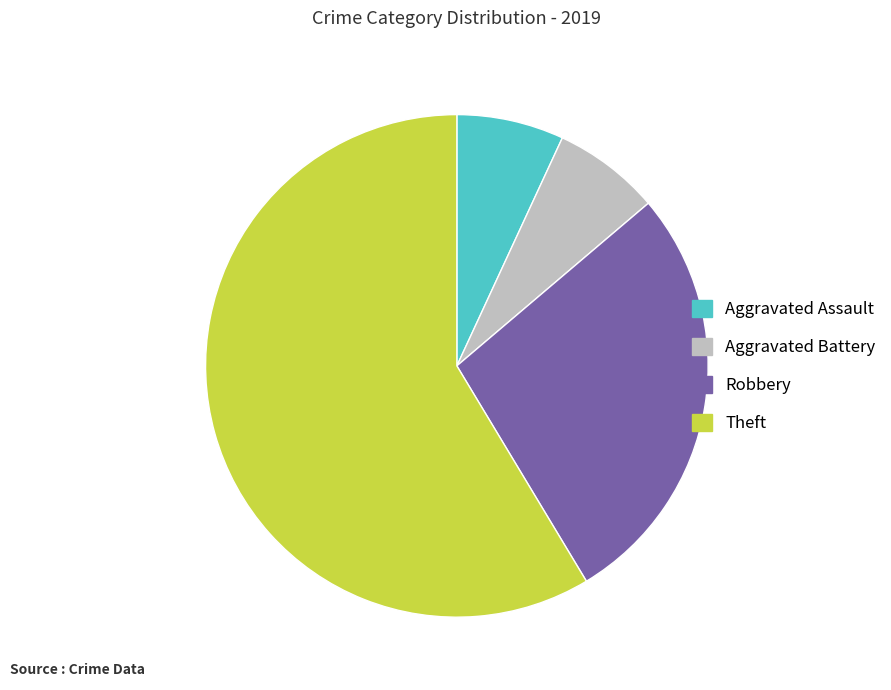

The Theft slice represents 59% of the pie. True or false?

True